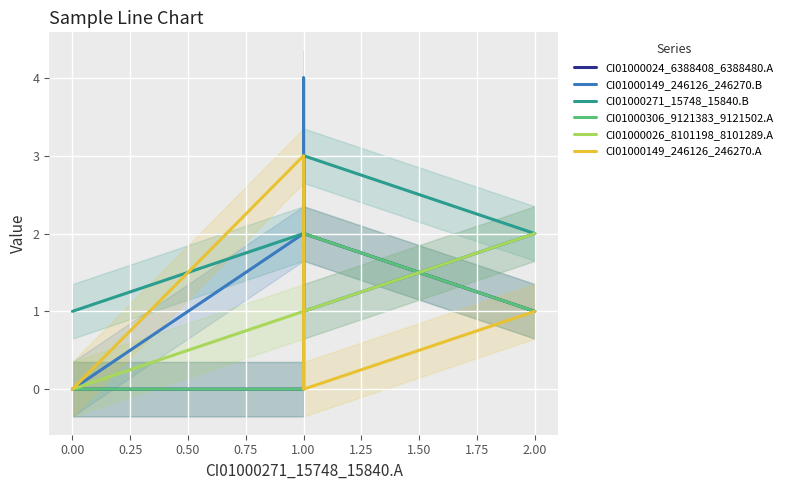

Rank the series by their maximum value, from lowest to highest.

CI01000306_9121383_9121502.A, CI01000026_8101198_8101289.A, CI01000024_6388408_6388480.A, CI01000271_15748_15840.B, CI01000149_246126_246270.A, CI01000149_246126_246270.B